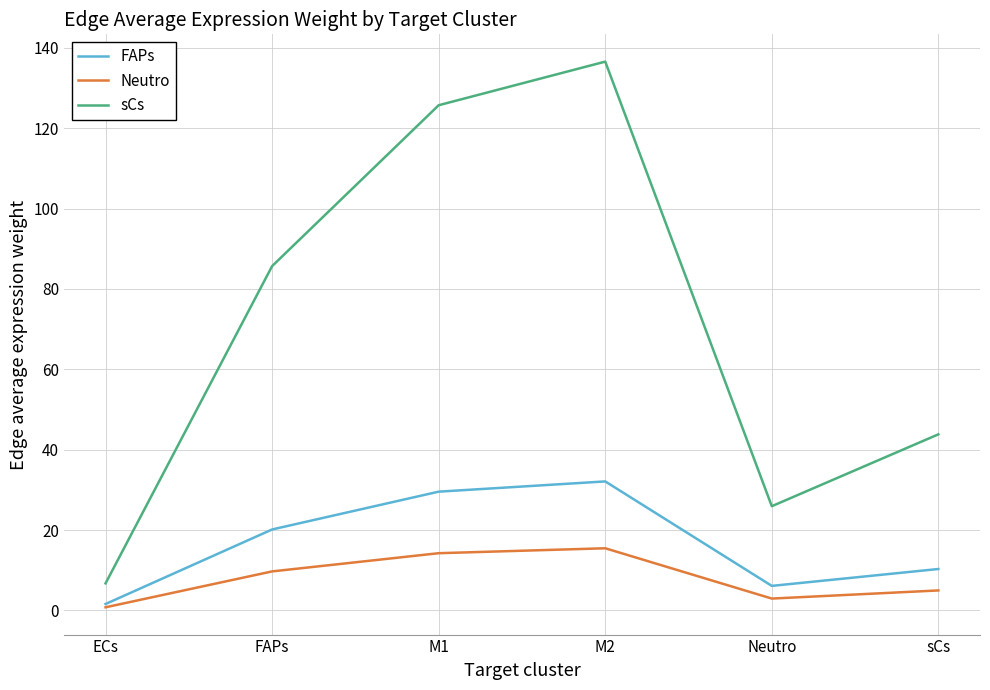

True or false: Neutro and sCs intersect in this chart.

False